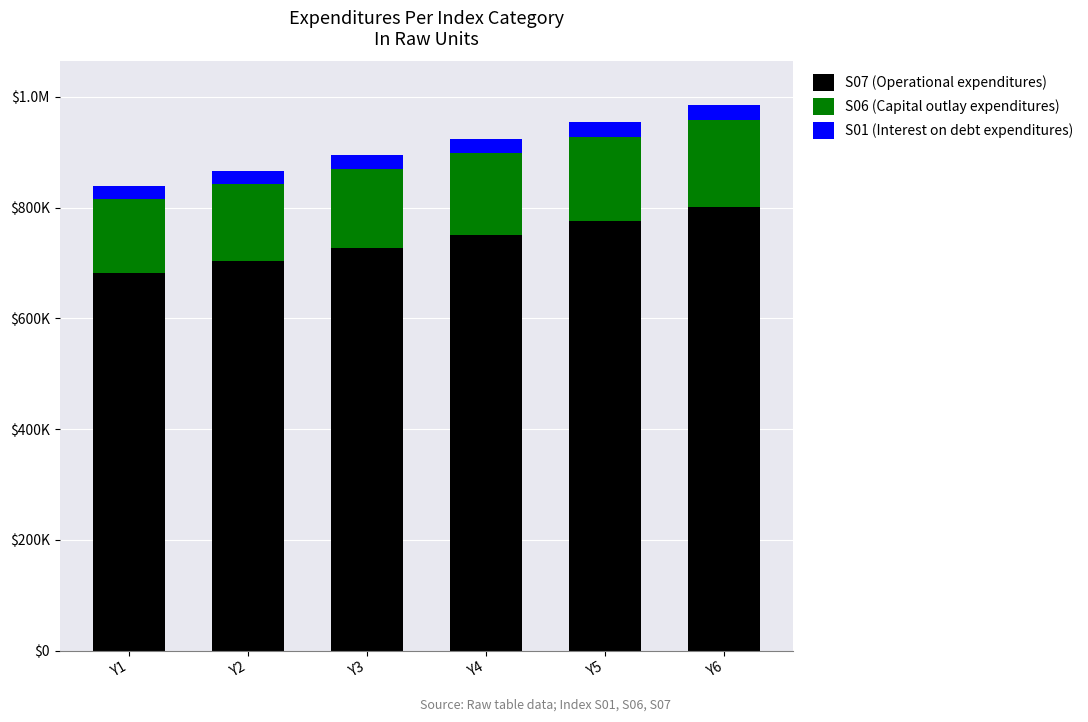

Which series changed the most between Y1 and Y4?

S07 (Operational expenditures)